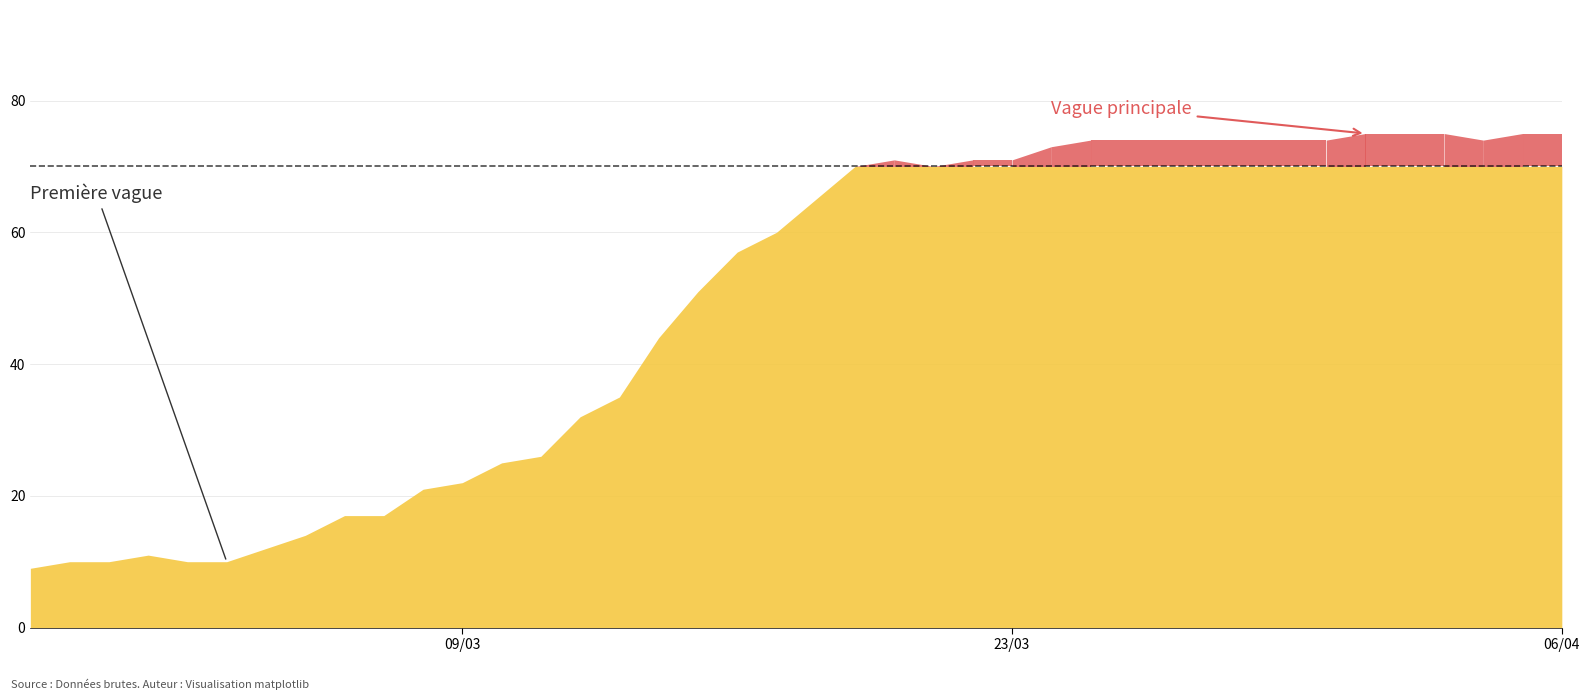

Rank the categories by value from highest to lowest.

34, 35, 36, 38, 39, 27, 28, 29, 30, 31, 32, 33, 37, 26, 22, 24, 25, 21, 23, 20, 19, 18, 17, 16, 15, 14, 13, 12, 11, 10, 8, 9, 7, 6, 3, 1, 2, 4, 5, 0